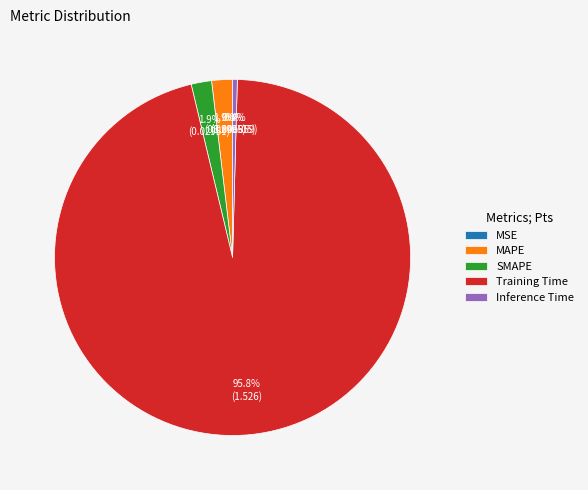

What is the majority slice?

Training Time